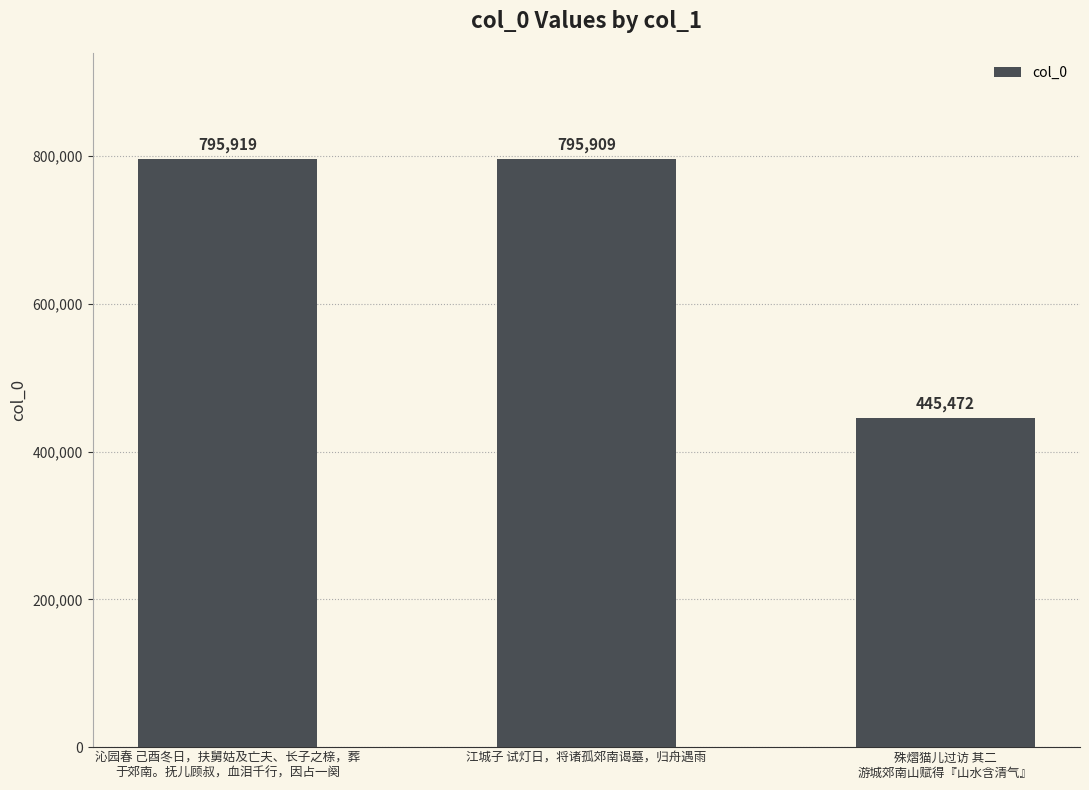

What is the sum of all values?

2037300